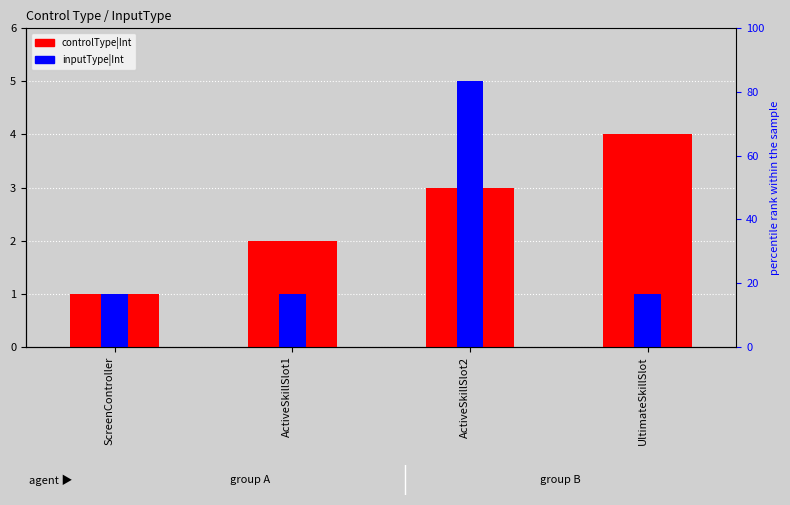

Is it true that controlType|Int equals 1 at ActiveSkillSlot1?

False